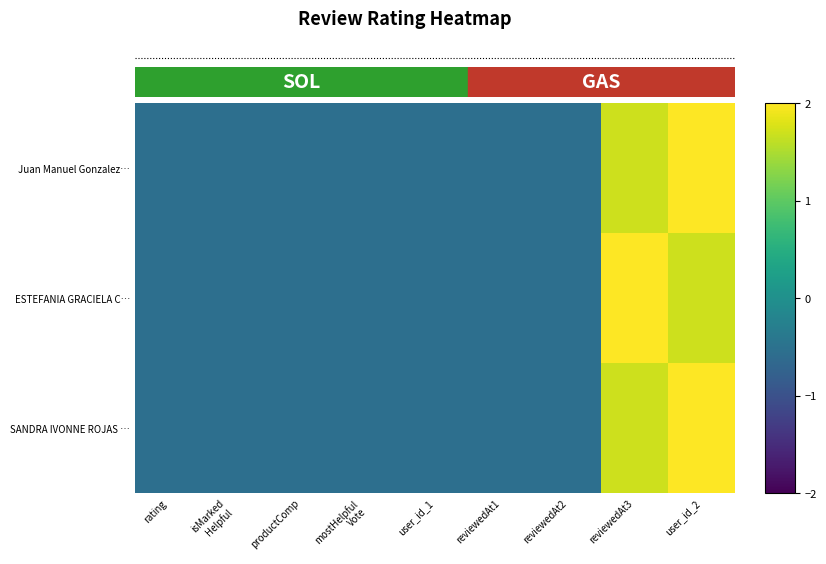

Reading right to left, list all the values displayed in this chart.

Juan Manuel Gonzalez…: user_id_2=2.0	reviewedAt3=1.7	reviewedAt2=-0.5	reviewedAt1=-0.5	user_id_1=-0.5	mostHelpful
Vote=-0.5	productComp=-0.5	isMarked
Helpful=-0.5	rating=-0.5
ESTEFANIA GRACIELA C…: user_id_2=1.7	reviewedAt3=2.0	reviewedAt2=-0.5	reviewedAt1=-0.5	user_id_1=-0.5	mostHelpful
Vote=-0.5	productComp=-0.5	isMarked
Helpful=-0.5	rating=-0.5
SANDRA IVONNE ROJAS …: user_id_2=2.0	reviewedAt3=1.7	reviewedAt2=-0.5	reviewedAt1=-0.5	user_id_1=-0.5	mostHelpful
Vote=-0.5	productComp=-0.5	isMarked
Helpful=-0.5	rating=-0.5